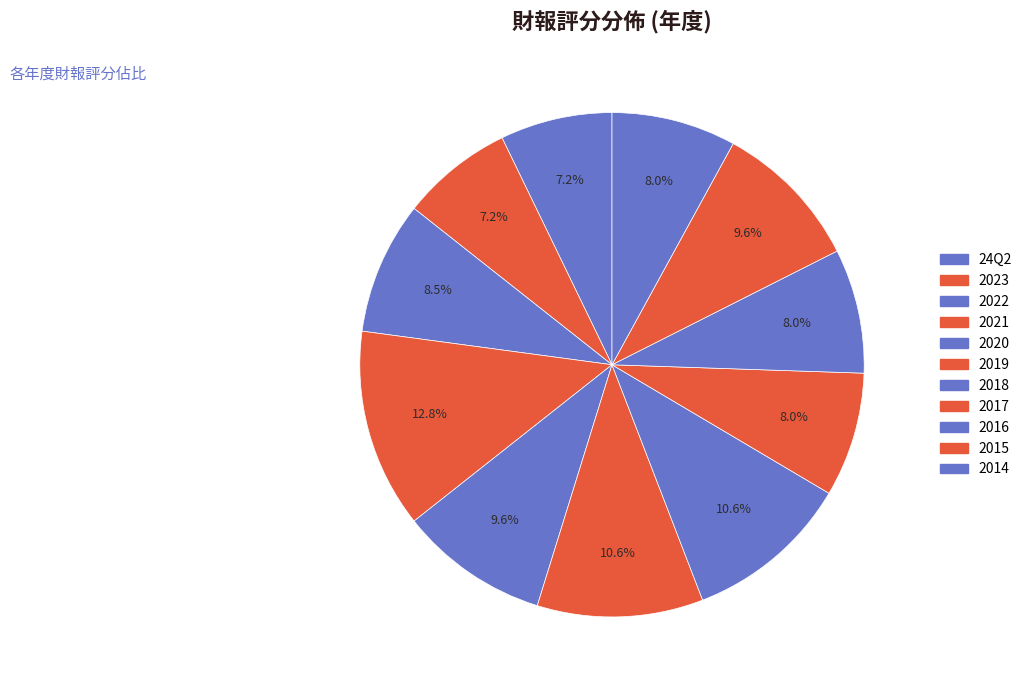

Is there a majority slice in this chart?

No